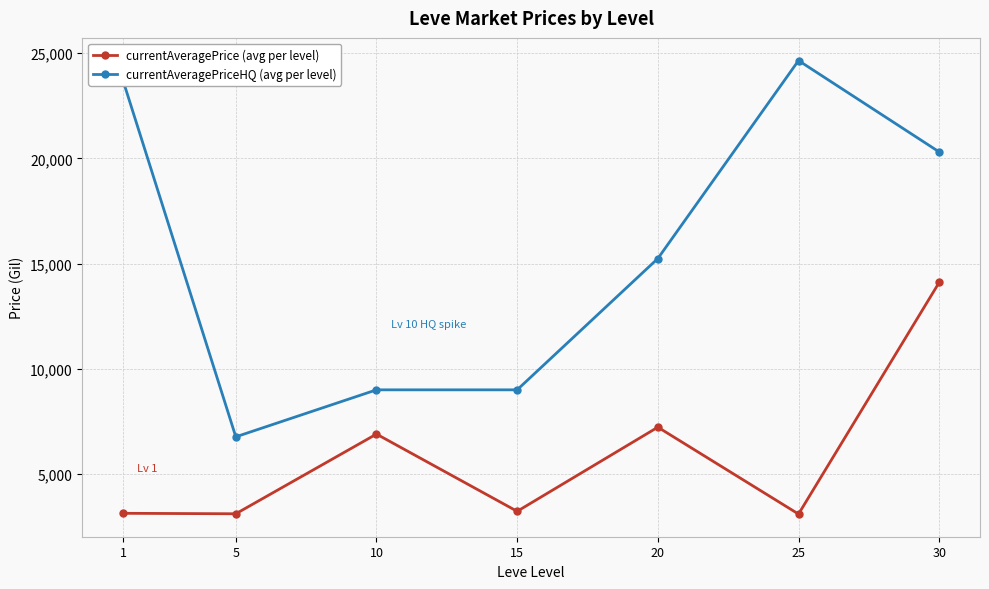

Is the value of currentAveragePrice (avg per level) at 15 greater than the value of currentAveragePriceHQ (avg per level) at 10?

No